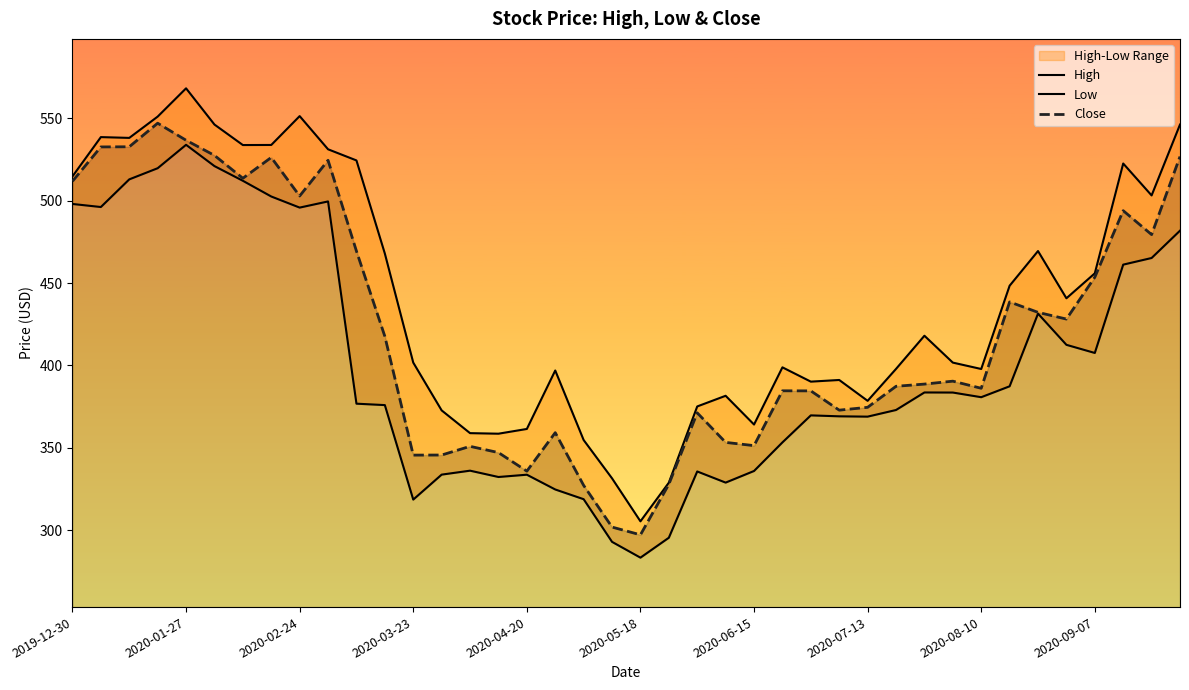

What are all the series names shown in the legend?

High, Low, Close